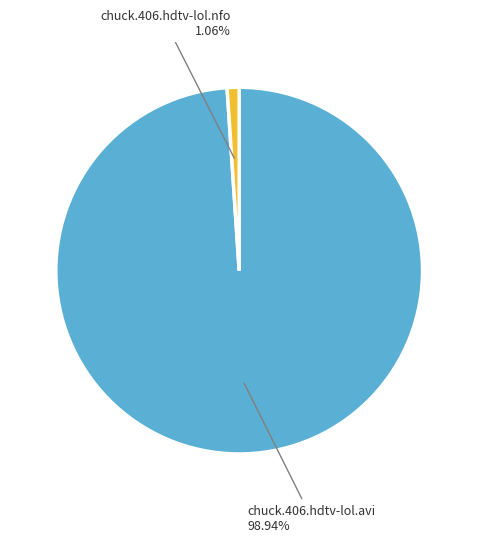

What portion of the pie excludes chuck.406.hdtv-lol.nfo?

98.9%